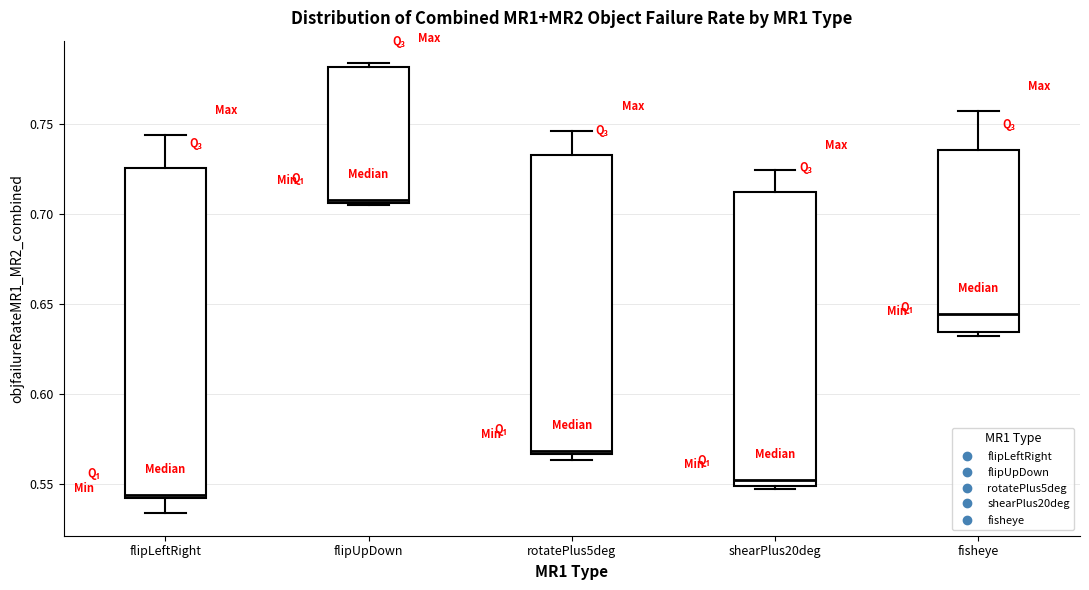

Where is the upper edge of the box for flipUpDown on the y-axis? The values are not printed on the chart, so give them approximately, as read against the axis.

0.780